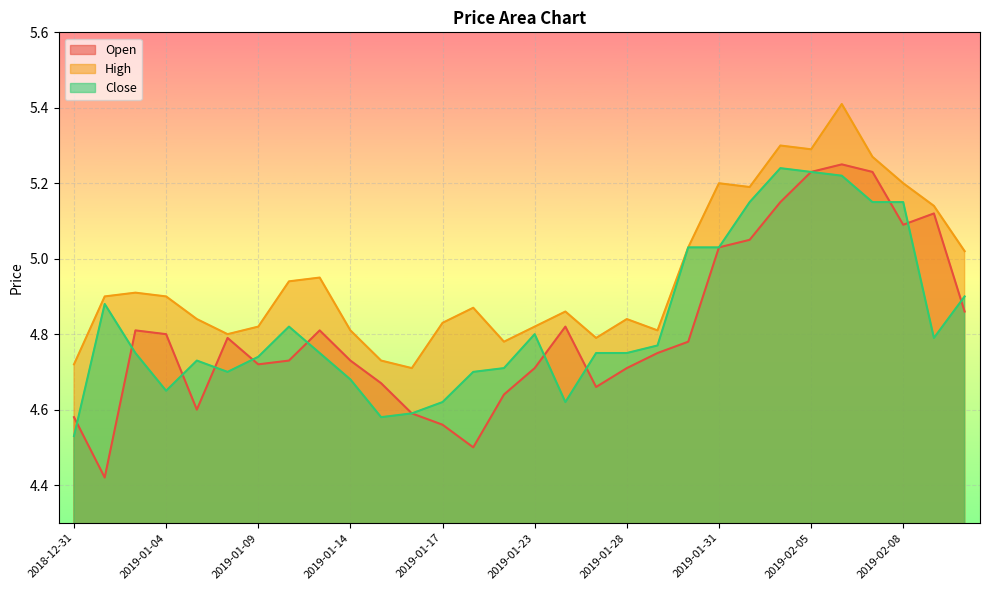

At which category is the sum across all series the highest?

2019-02-06